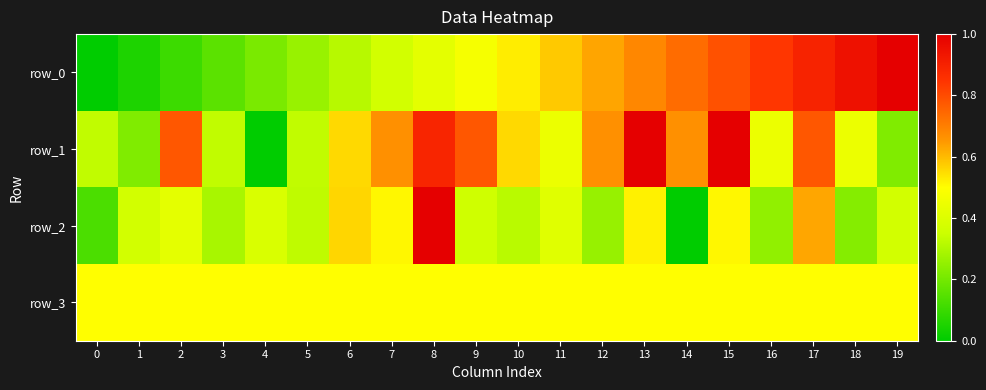

Reading left to right, list all the values displayed in this chart.

row_0: 0.0	0.1	0.1	0.2	0.2	0.3	0.3	0.4	0.4	0.5	0.5	0.6	0.6	0.7	0.7	0.8	0.8	0.9	0.9	1.0
row_1: 0.3	0.2	0.8	0.3	0.0	0.3	0.6	0.7	0.9	0.8	0.6	0.4	0.7	1.0	0.7	1.0	0.4	0.8	0.4	0.2
row_2: 0.1	0.4	0.4	0.3	0.4	0.3	0.6	0.5	1.0	0.4	0.3	0.4	0.3	0.5	0.0	0.5	0.2	0.6	0.2	0.4
row_3: 0.5	0.5	0.5	0.5	0.5	0.5	0.5	0.5	0.5	0.5	0.5	0.5	0.5	0.5	0.5	0.5	0.5	0.5	0.5	0.5